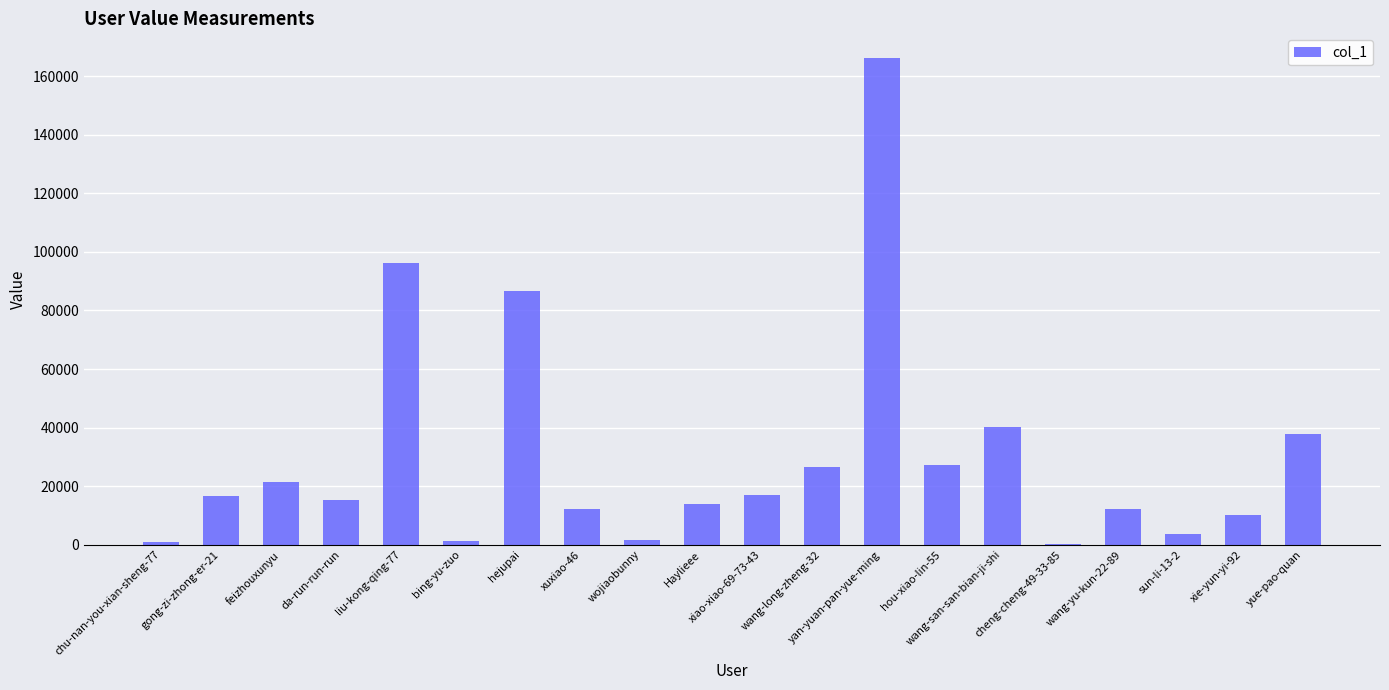

Between chu-nan-you-xian-sheng-77 and hou-xiao-lin-55, which is larger?

hou-xiao-lin-55